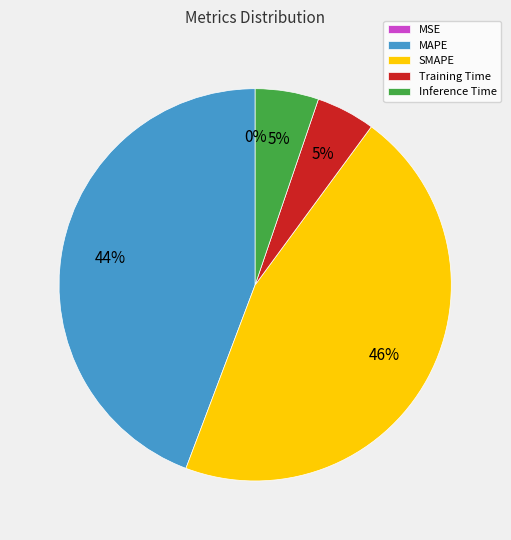

To the nearest percent, what portion does MAPE represent?

44%